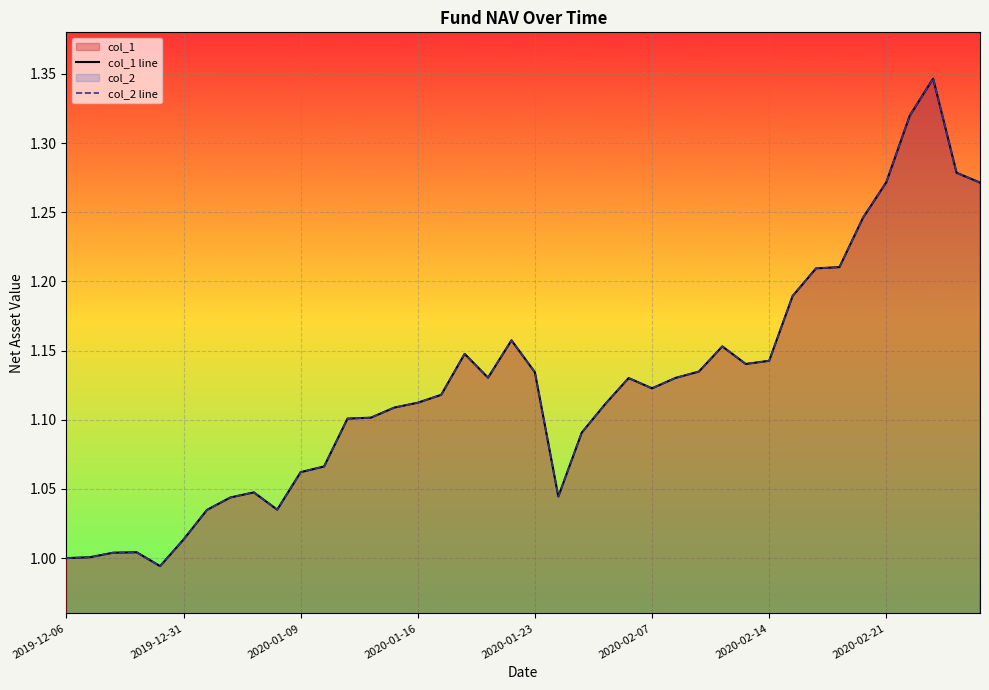

Read the col_2 line value at 2020-01-09.

1.1